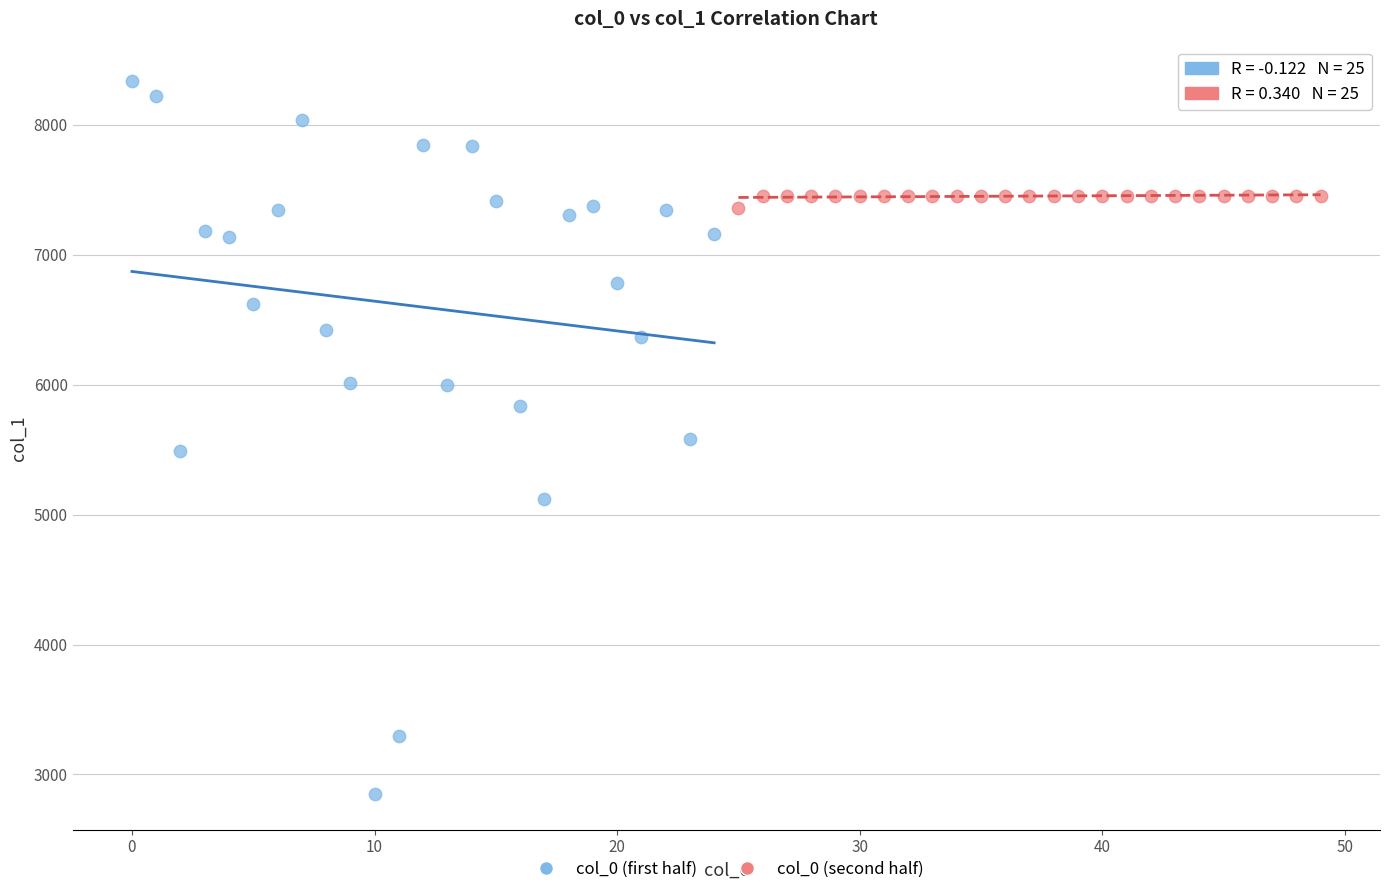

Which series reaches the maximum Y coordinate?

col_0 (first half)